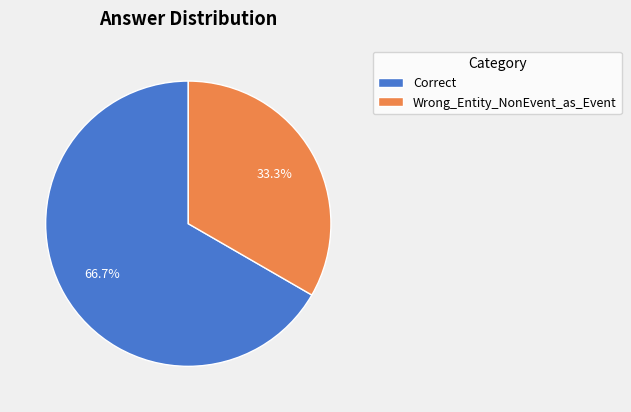

What portion of the pie excludes Wrong_Entity_NonEvent_as_Event?

66.7%